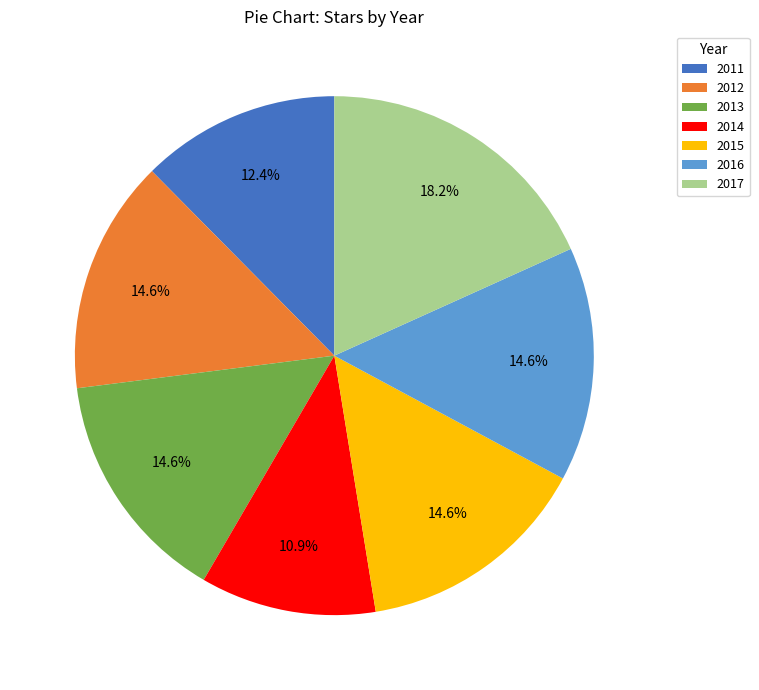

To the nearest percent, what is the average slice percentage?

14%